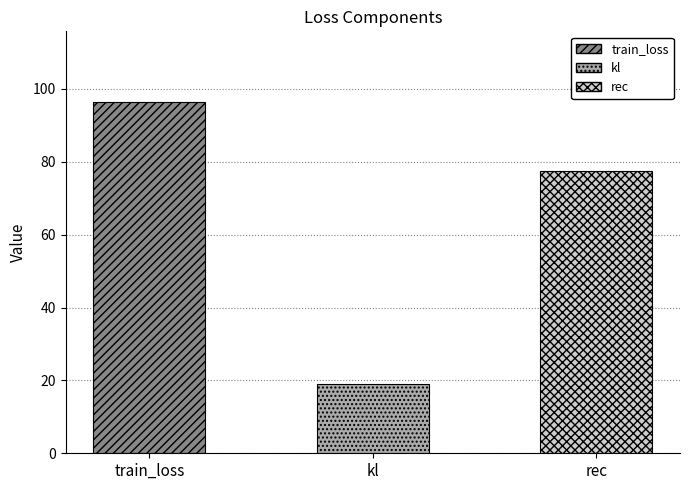

What is the approximate value at rec?

77.6